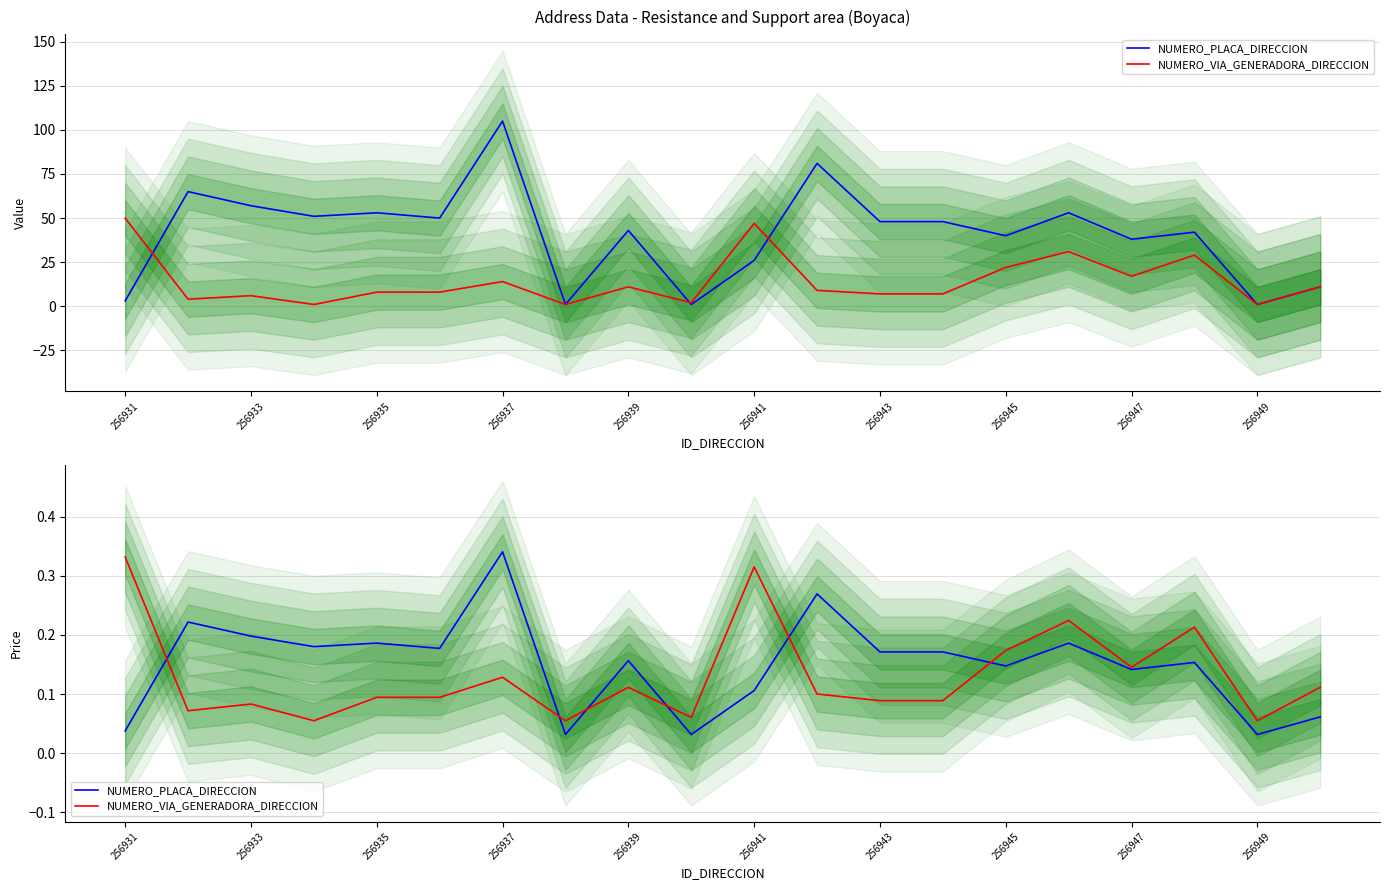

How many lines are shown in the chart?

2